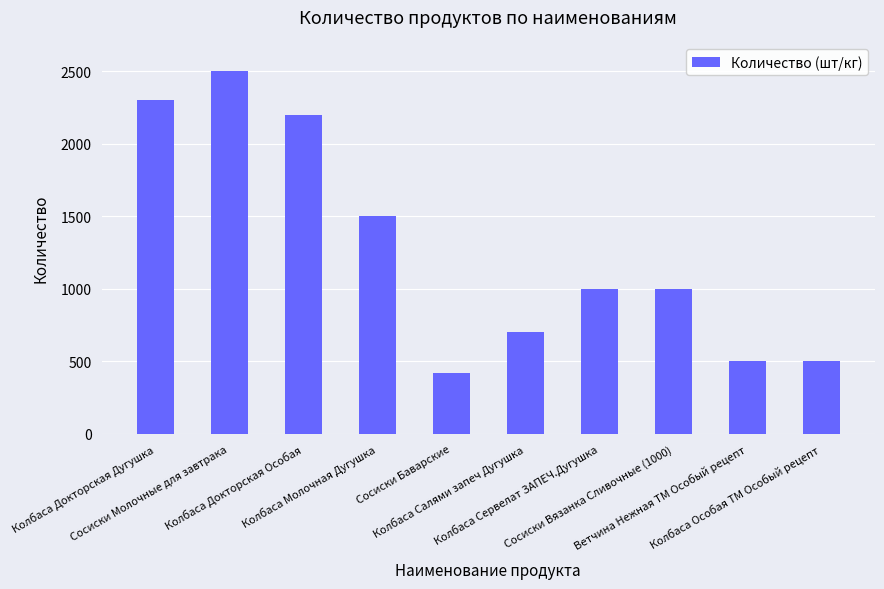

Are the bars grouped side by side (vs. stacked)?

No